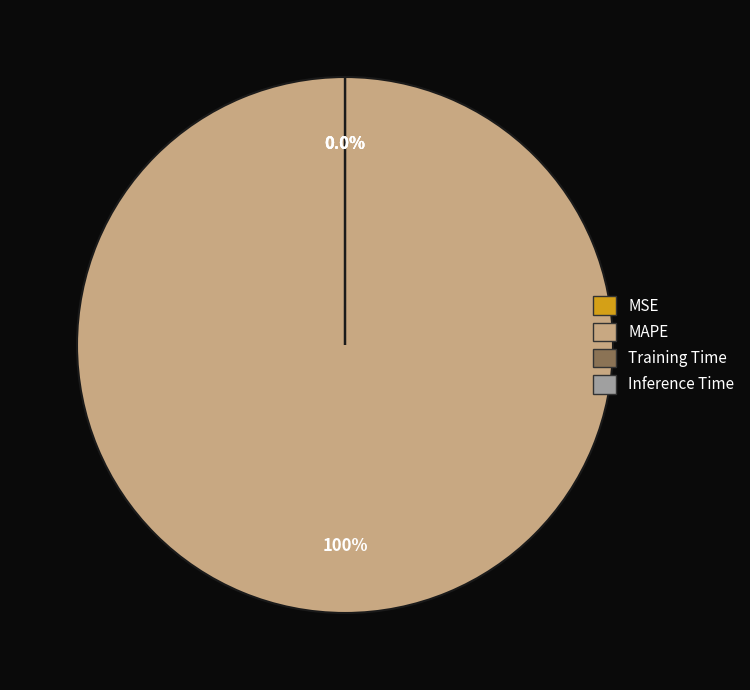

Rank the categories by value from lowest to highest.

MSE, Training Time, Inference Time, MAPE